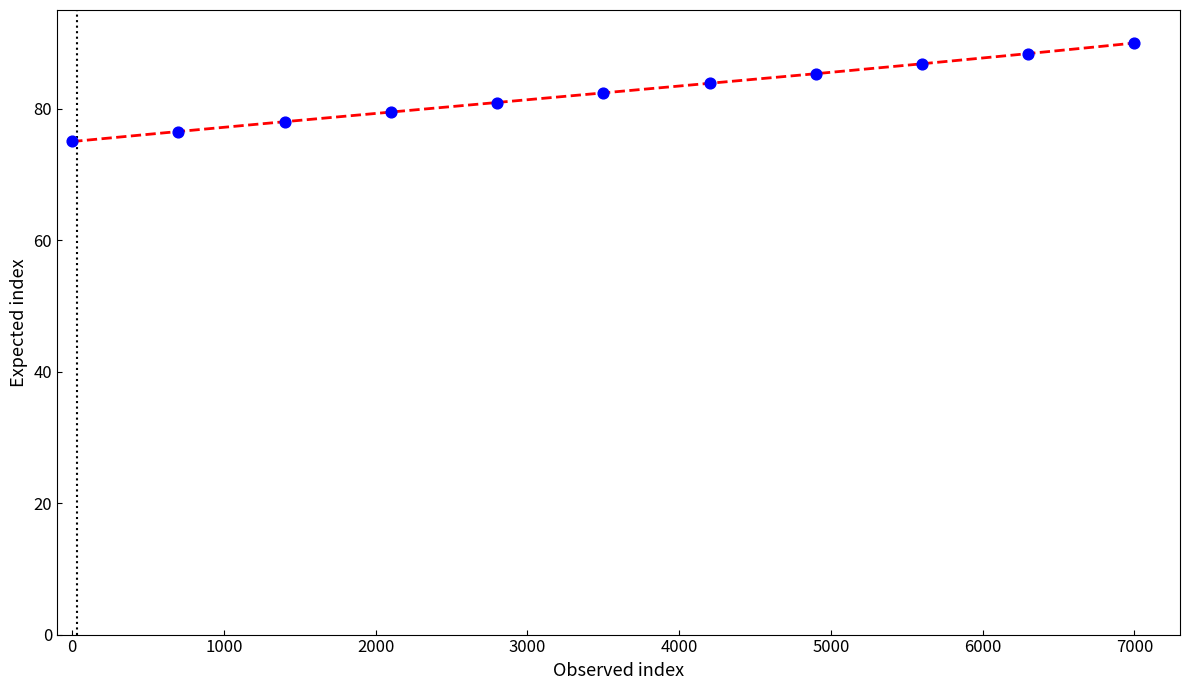

What is the range of X values (max minus min)?

7000.0